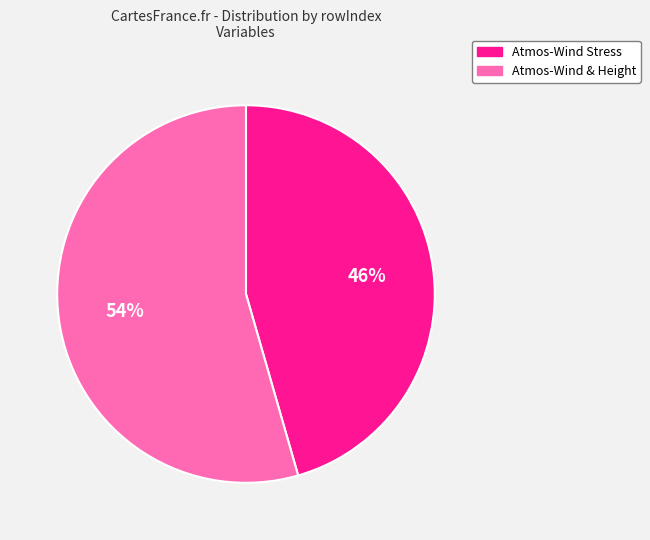

How many segments does this pie chart have?

2